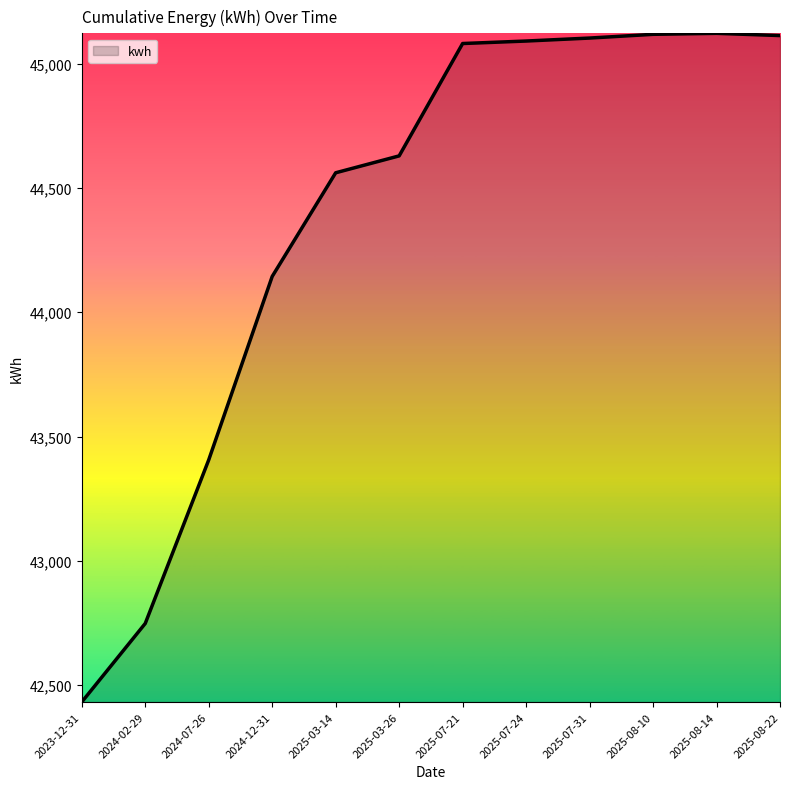

Between 2023-12-31 and 2024-02-29, which is larger?

2024-02-29